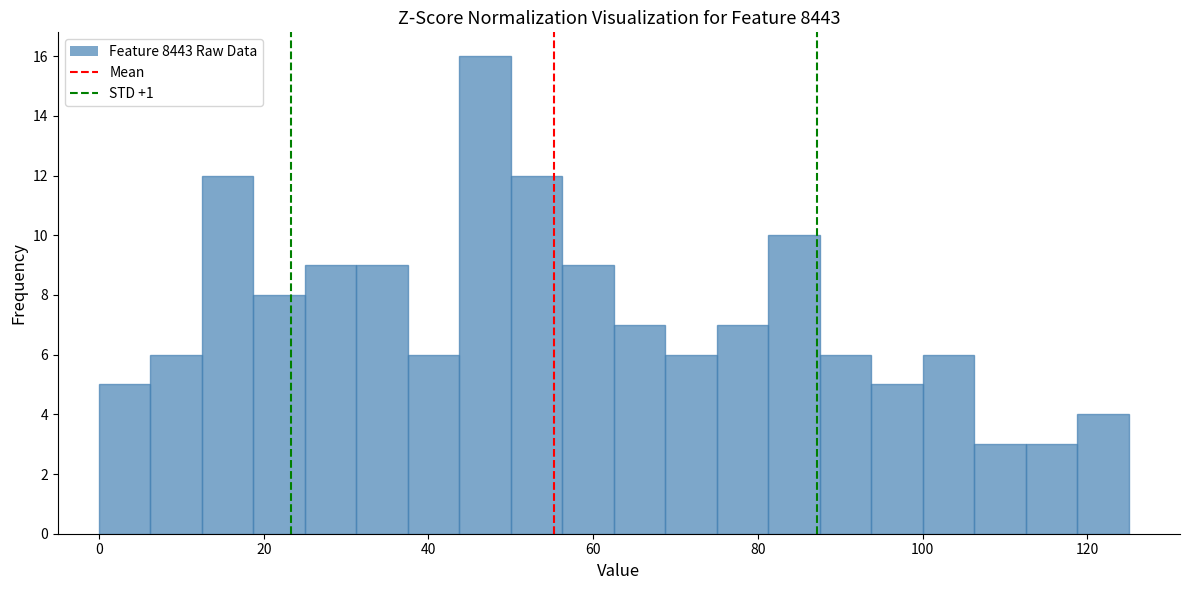

Read against the x-axis, roughly where is the centre of the tallest bar?

46